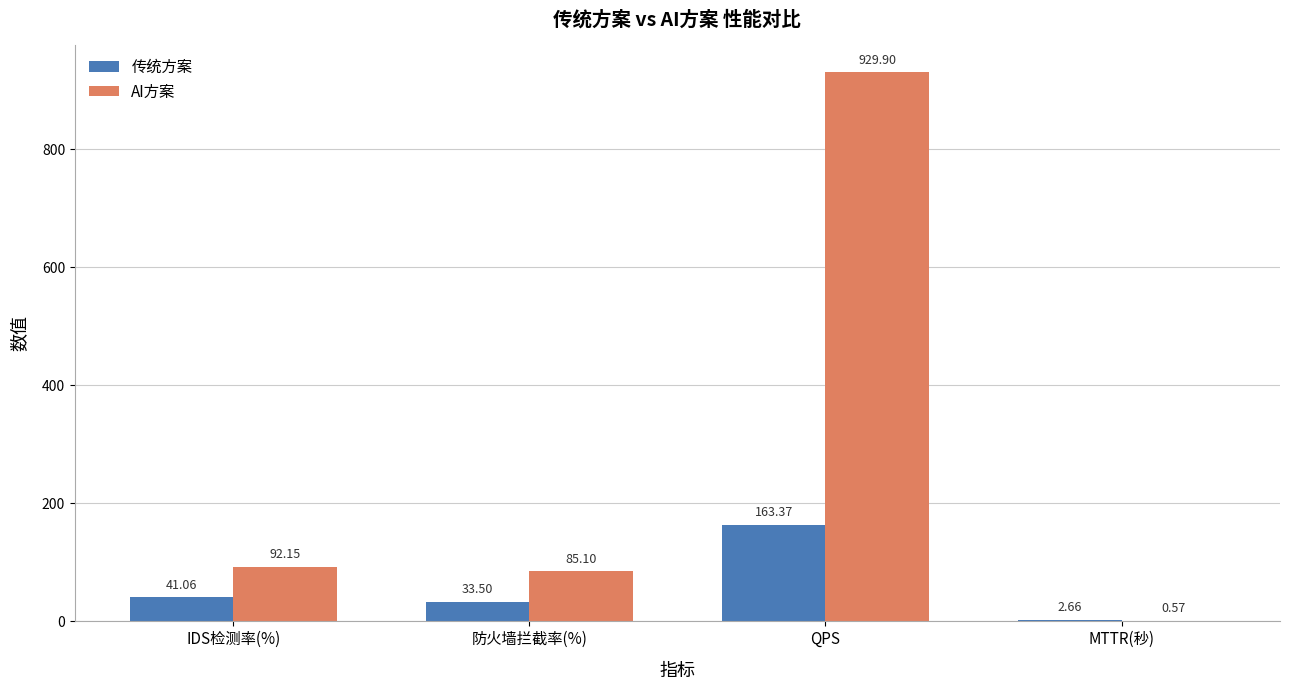

What is the spread (max minus min) of values at 防火墙拦截率(%)?

51.6